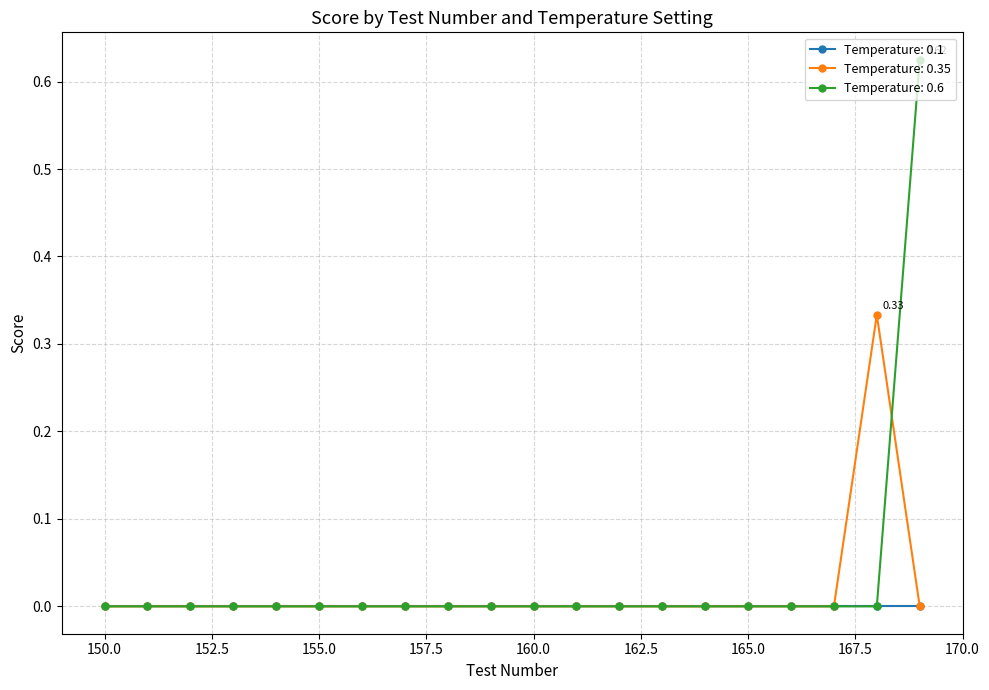

Does the chart display data point markers on the line(s)?

Yes